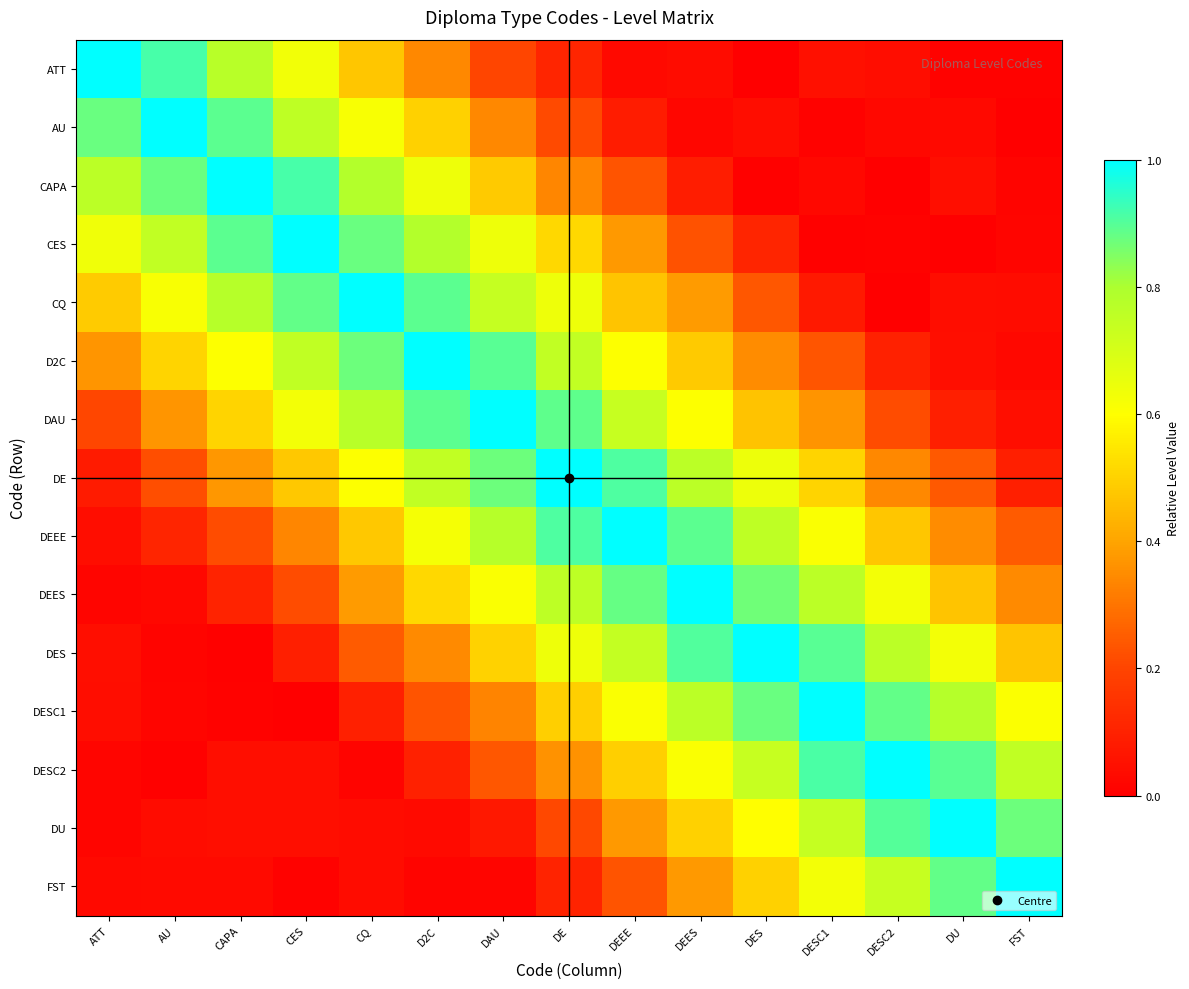

What is the total value across all series at FST?

4.5